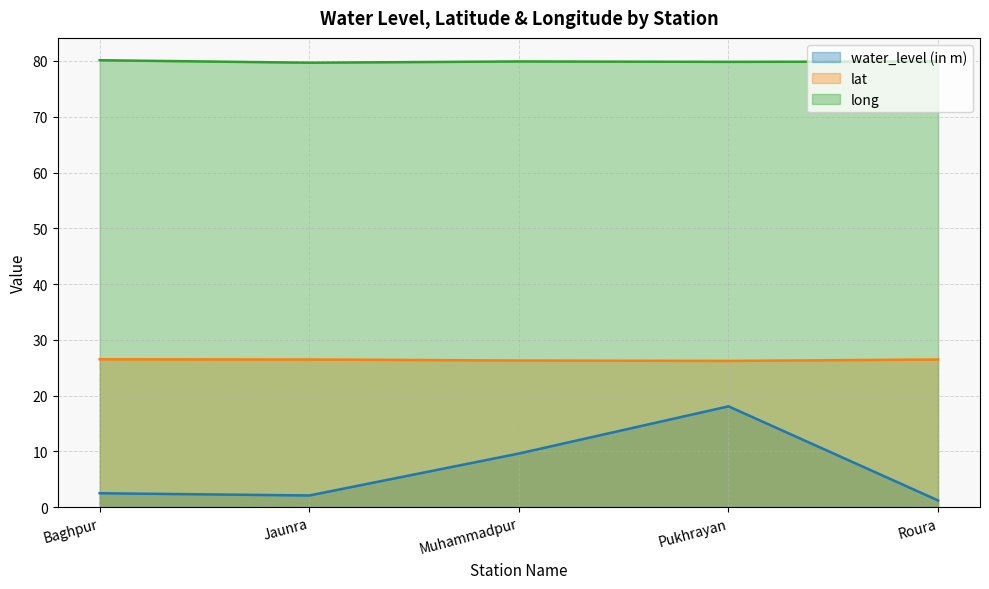

Reading right to left, list all the values displayed in this chart.

water_level (in m): Roura=1.2	Pukhrayan=18.1	Muhammadpur=9.6	Jaunra=2.1	Baghpur=2.5
lat: Roura=26.5	Pukhrayan=26.2	Muhammadpur=26.3	Jaunra=26.5	Baghpur=26.5
long: Roura=79.9	Pukhrayan=79.8	Muhammadpur=79.9	Jaunra=79.7	Baghpur=80.1